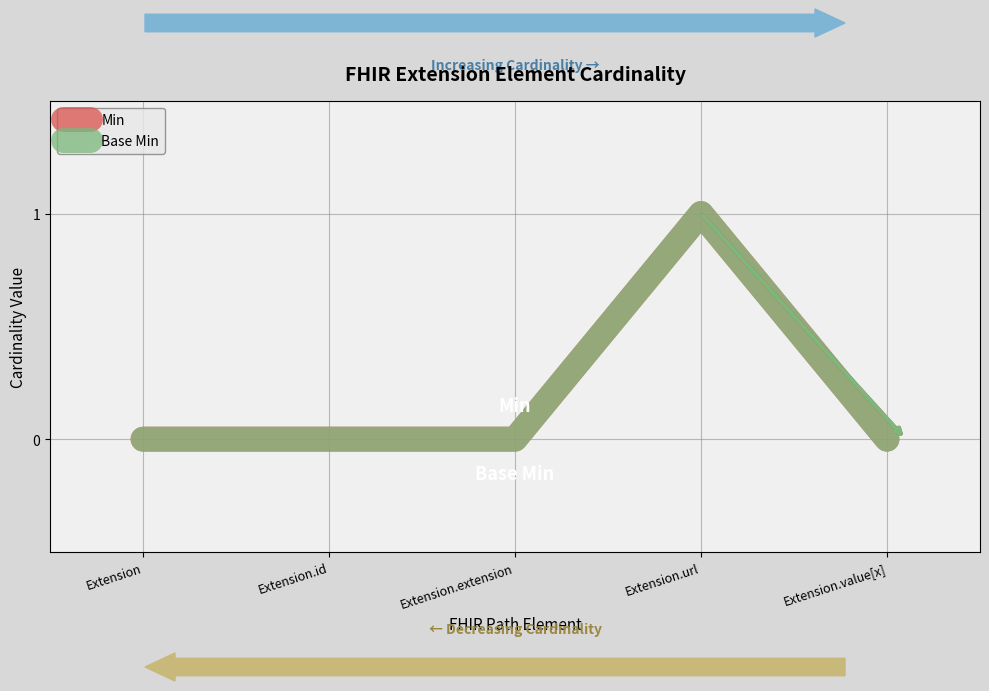

True or false: Base Min and Min cross at least once.

False